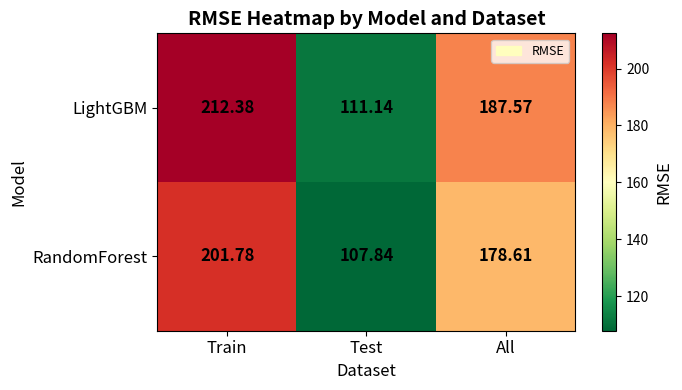

At which label does RandomForest reach its minimum?

Test